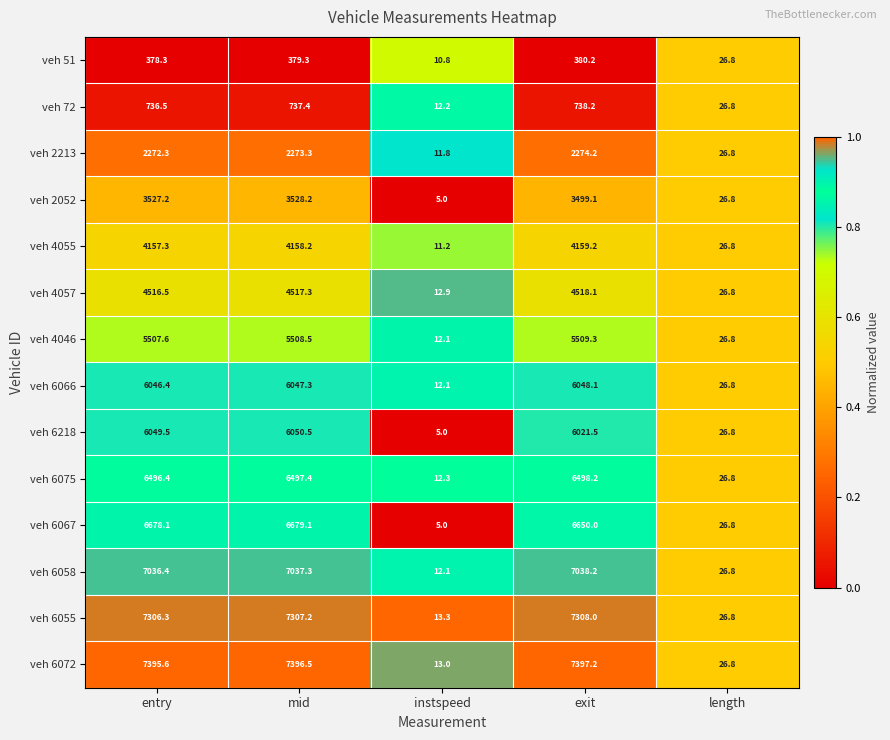

What is the difference between the maximum and minimum values in the veh 2052 series?

3523.2